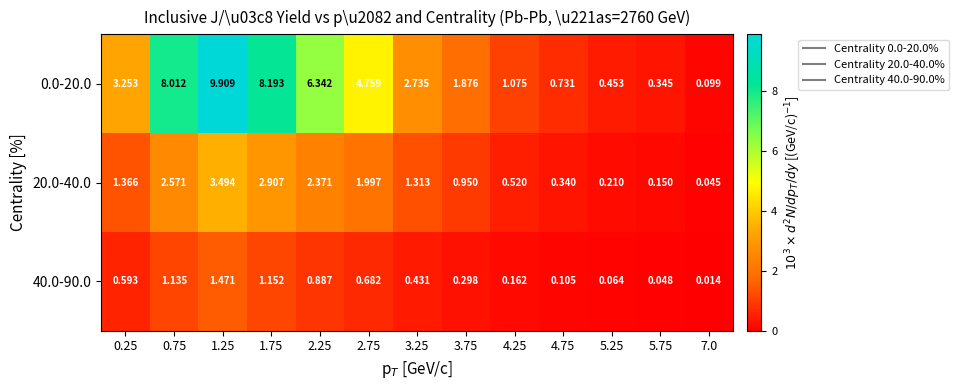

Is the value of 0.0-20.0 at 5.25 greater than the value of 40.0-90.0 at 1.25?

No